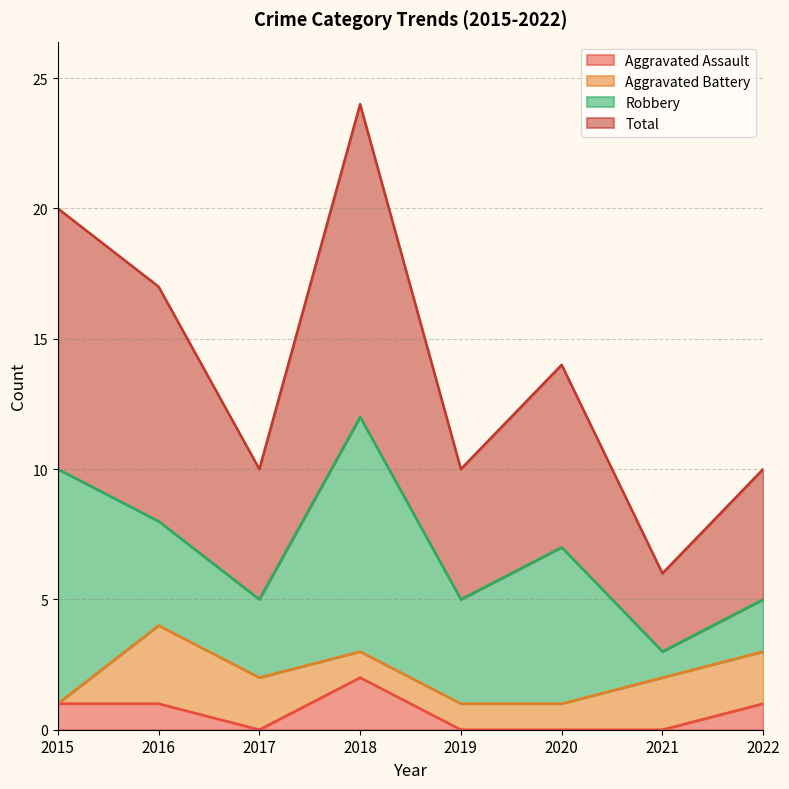

True or false: Aggravated Assault has a value of 1 at 2022.

True